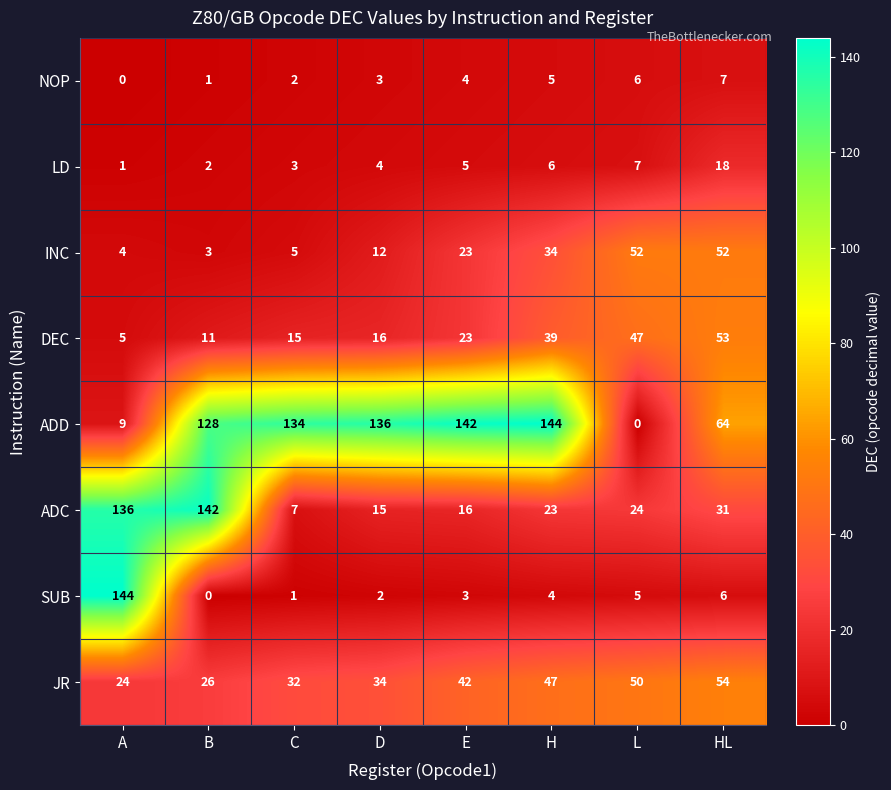

Is it true that INC equals 52 at L?

True